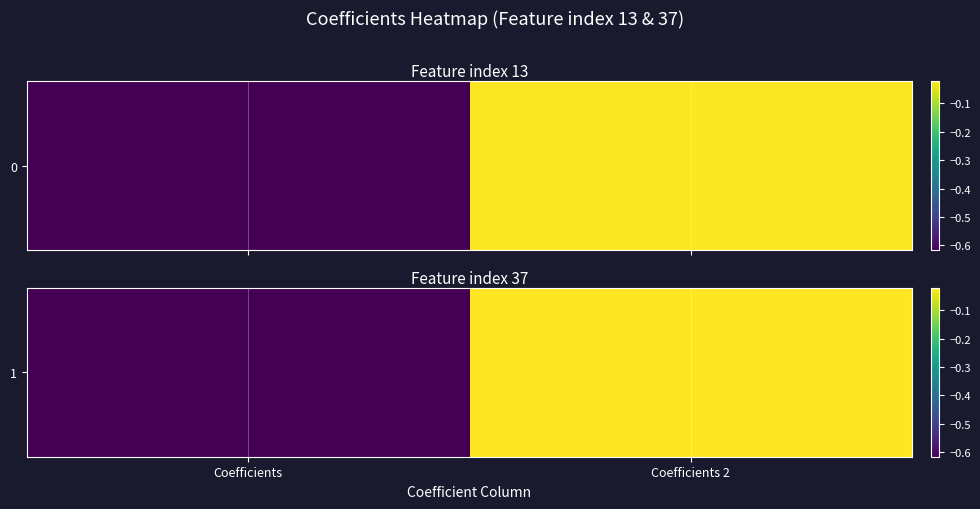

The value at Coefficients 2 is -0.0. True or false?

False